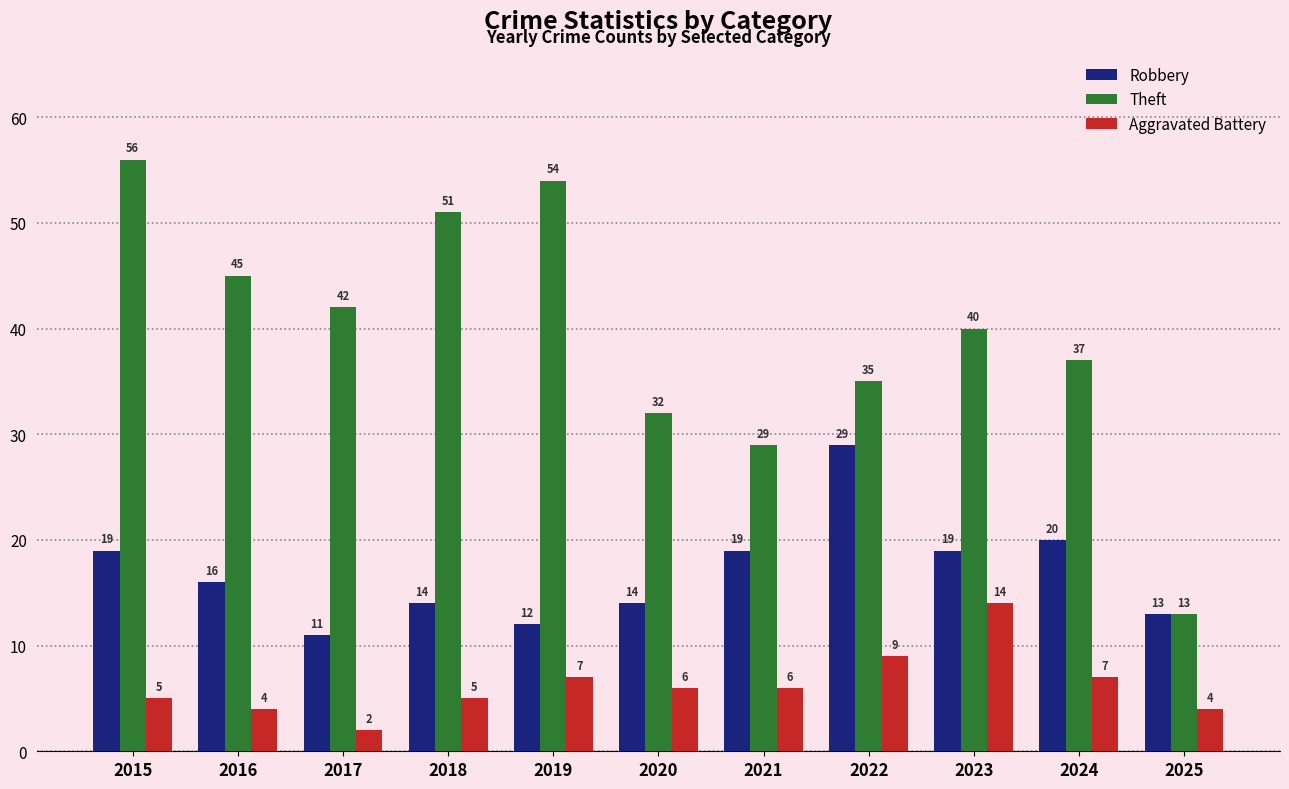

Rank the series at 2022 from lowest to highest value.

Aggravated Battery, Robbery, Theft